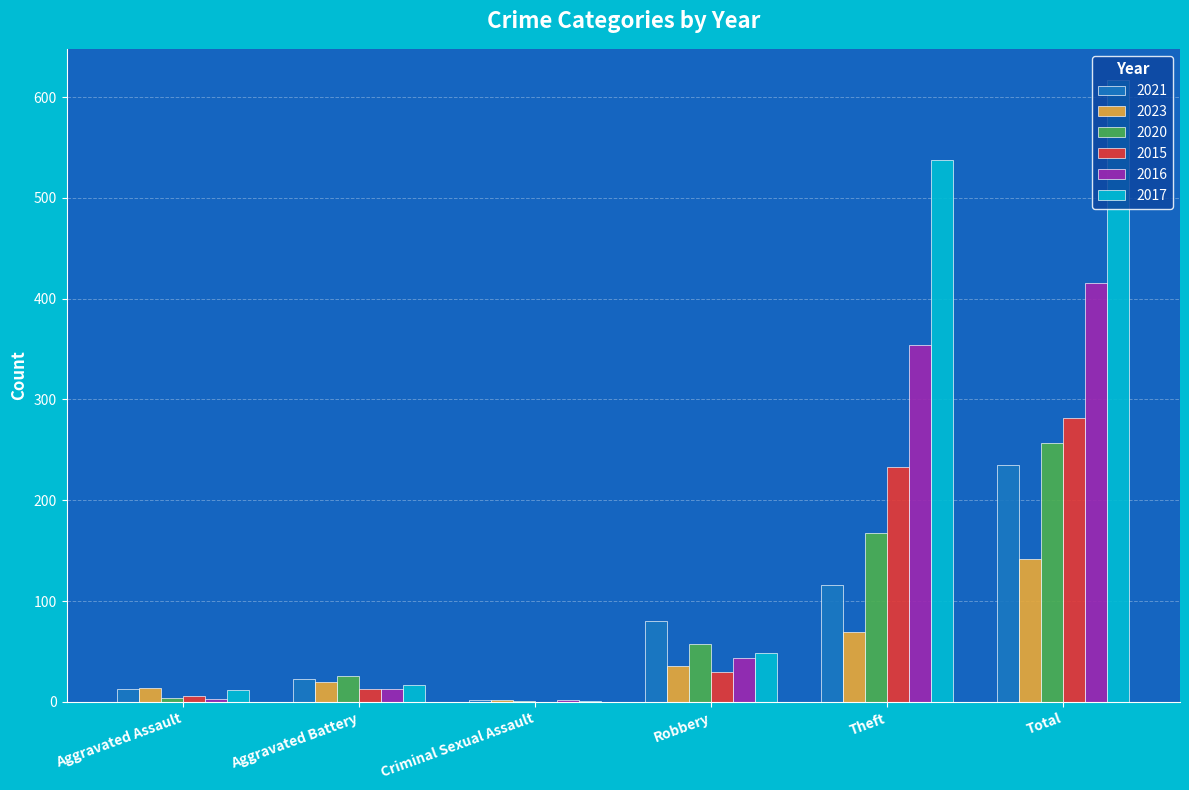

True or false: 2023 has a value of 36 at Robbery.

True